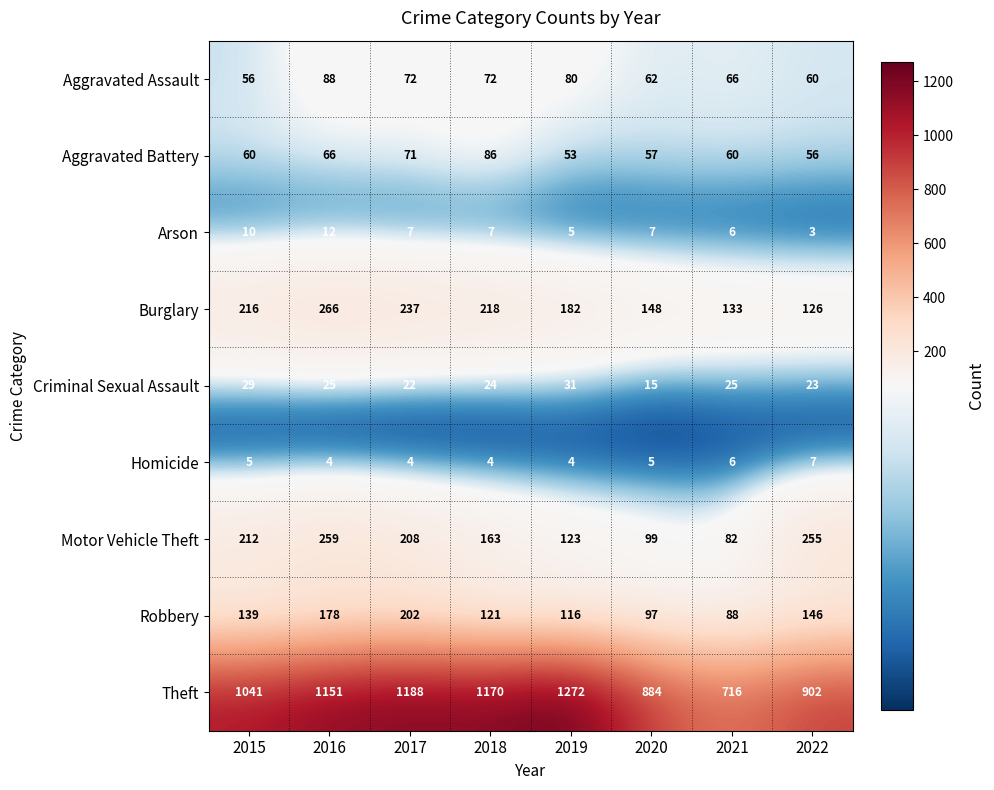

Which series has the largest range (max minus min)?

Theft